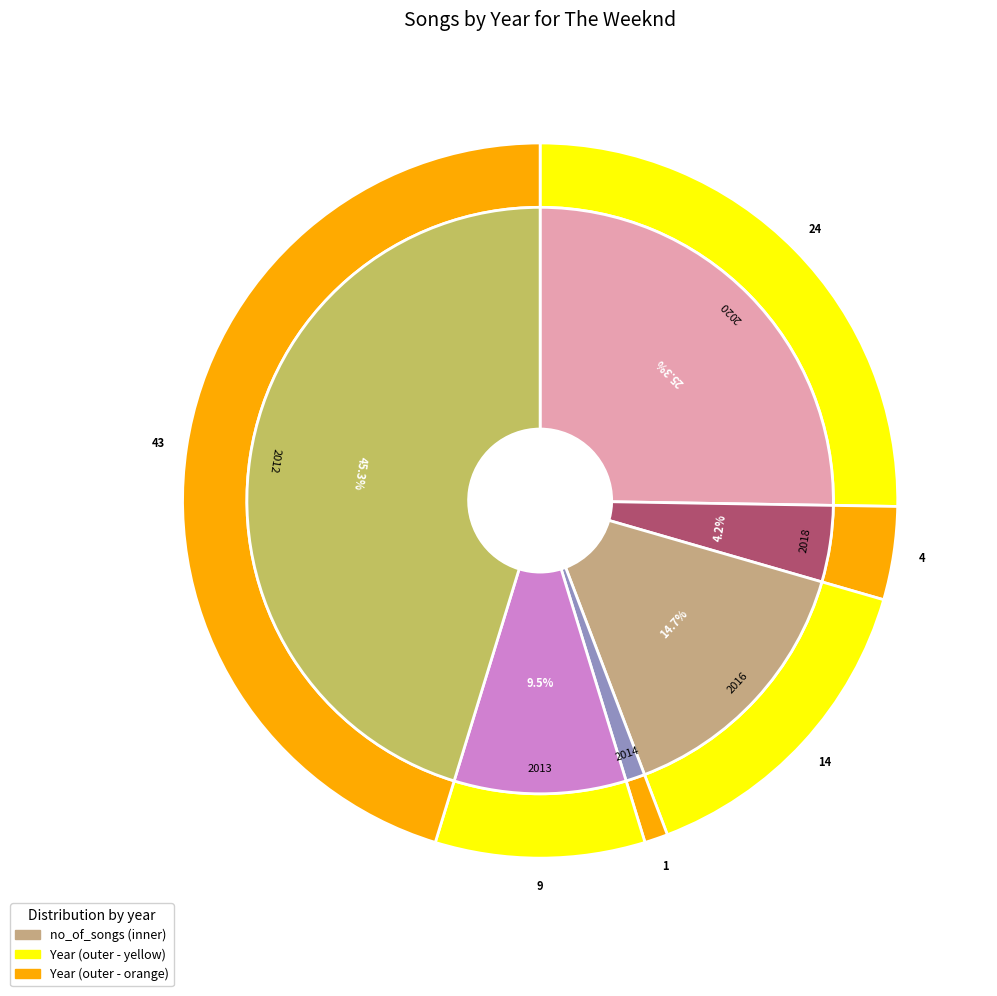

The 2020 slice represents 25% of the pie. True or false?

True